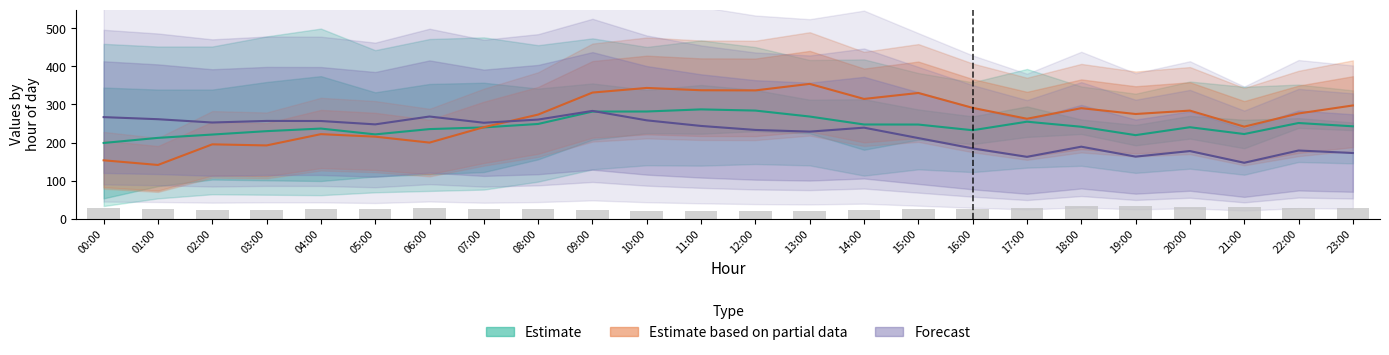

Does the chart contain any negative values?

No